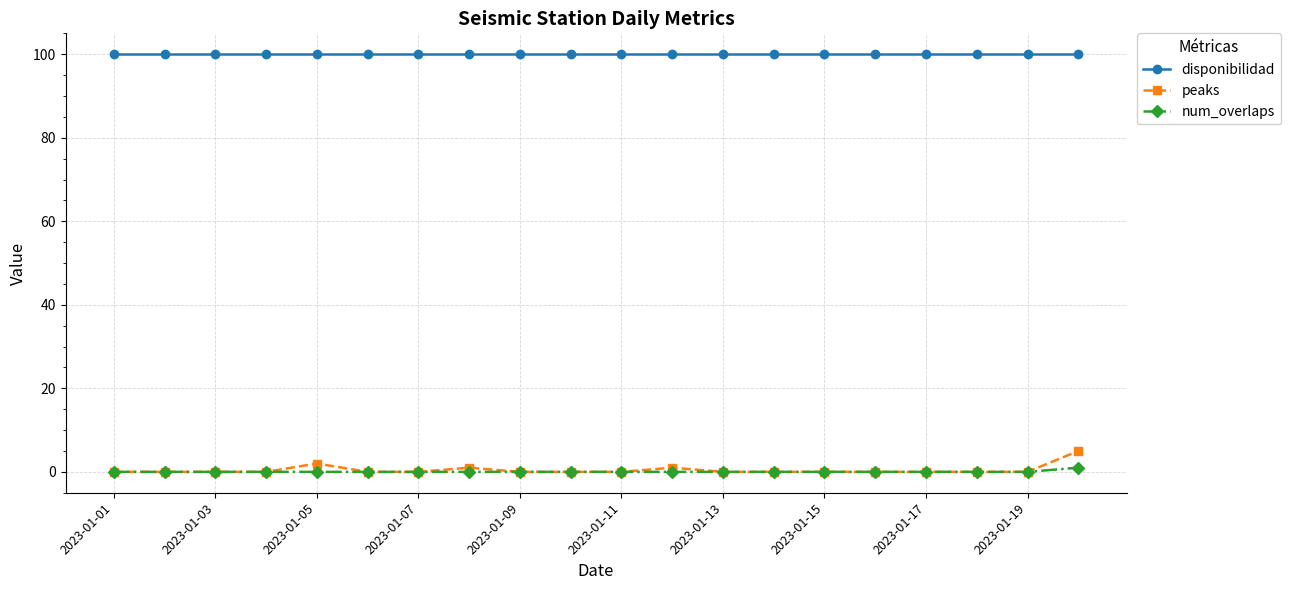

How many lines are shown in the chart?

3